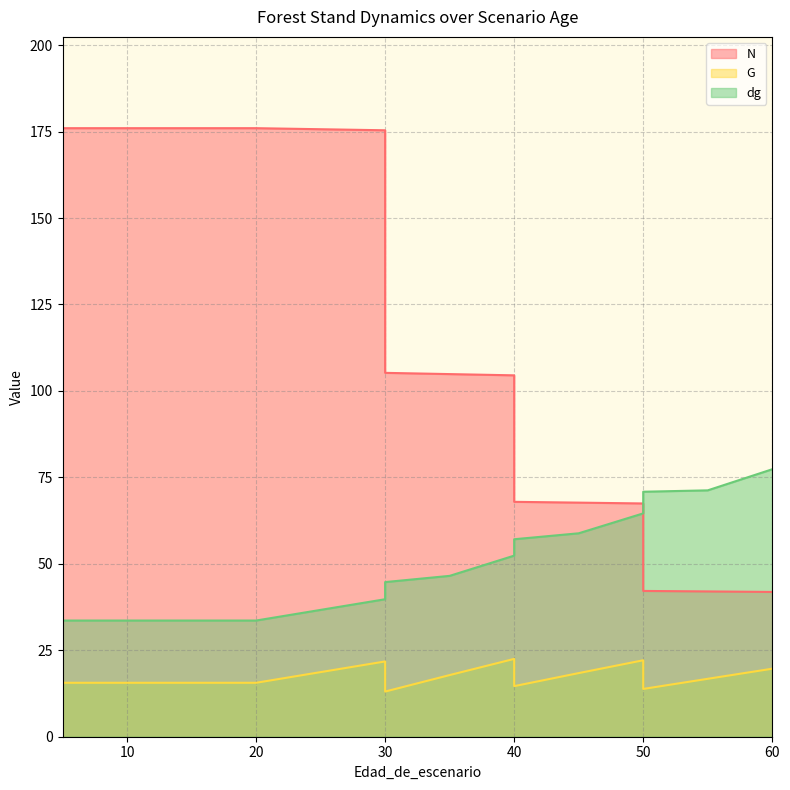

What is the difference between the maximum and minimum values in the dg series?

43.7